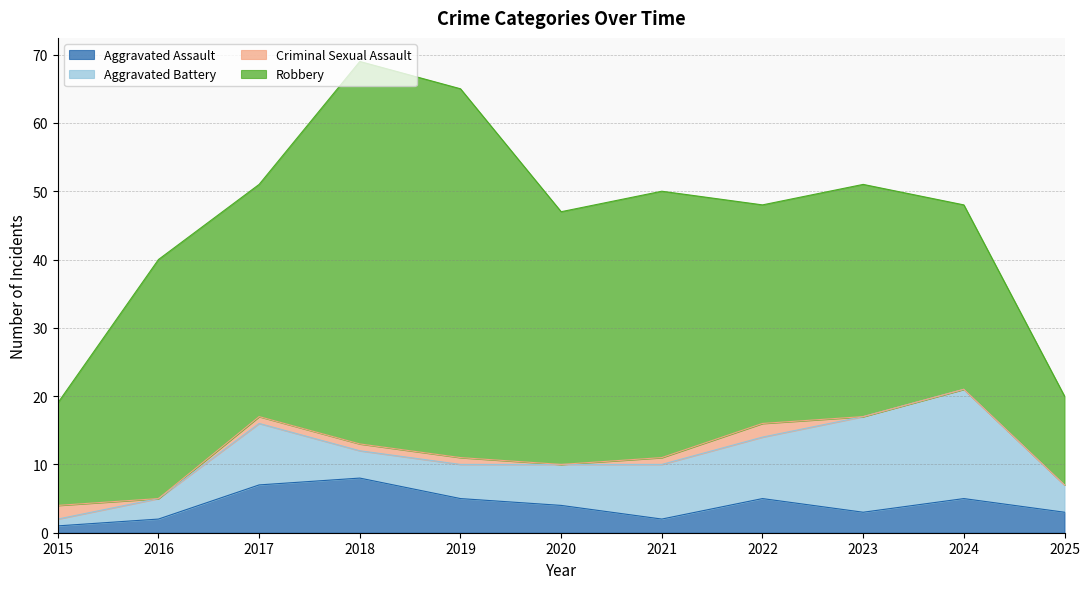

At which category does Aggravated Battery reach its first local valley?

2018